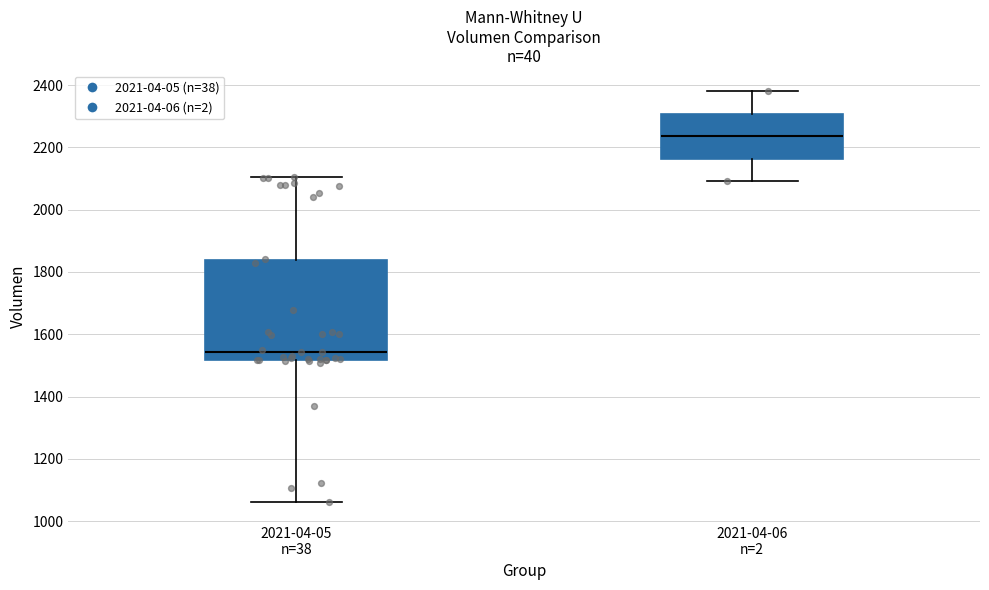

Reading left to right, read every box against the y-axis: the position of its median line, the range the box covers, and the ends of its whiskers. The values are not printed on the chart, so give them approximately, as read against the axis.

2021-04-05 n=38: median 1540, box 1520 to 1840, whiskers 1060 to 2100
2021-04-06 n=2: median 2240, box 2160 to 2300, whiskers 2100 to 2380